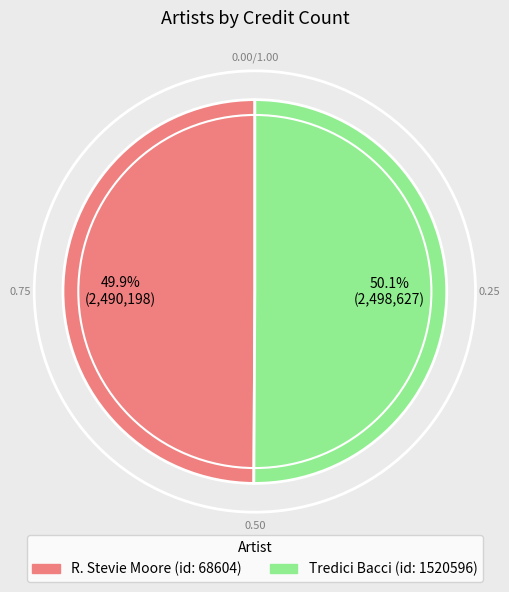

Is there any slice that represents more than half of the pie?

Yes